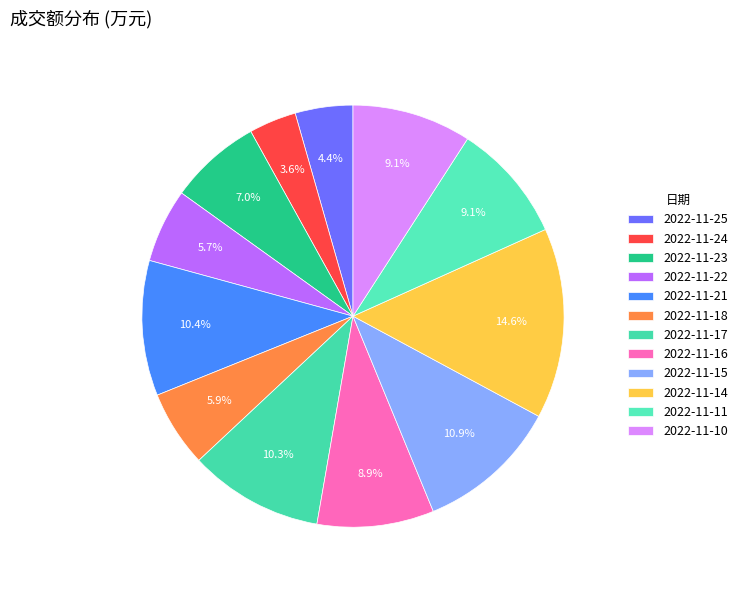

To the nearest percent, what is the average slice percentage?

8%